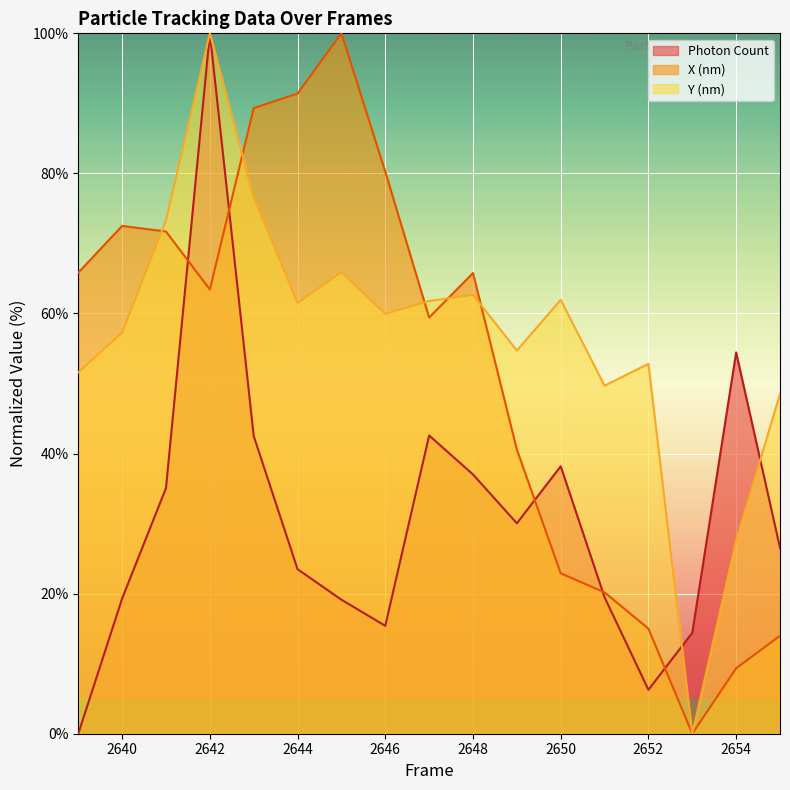

Where is the first local maximum for Y (nm)?

2642